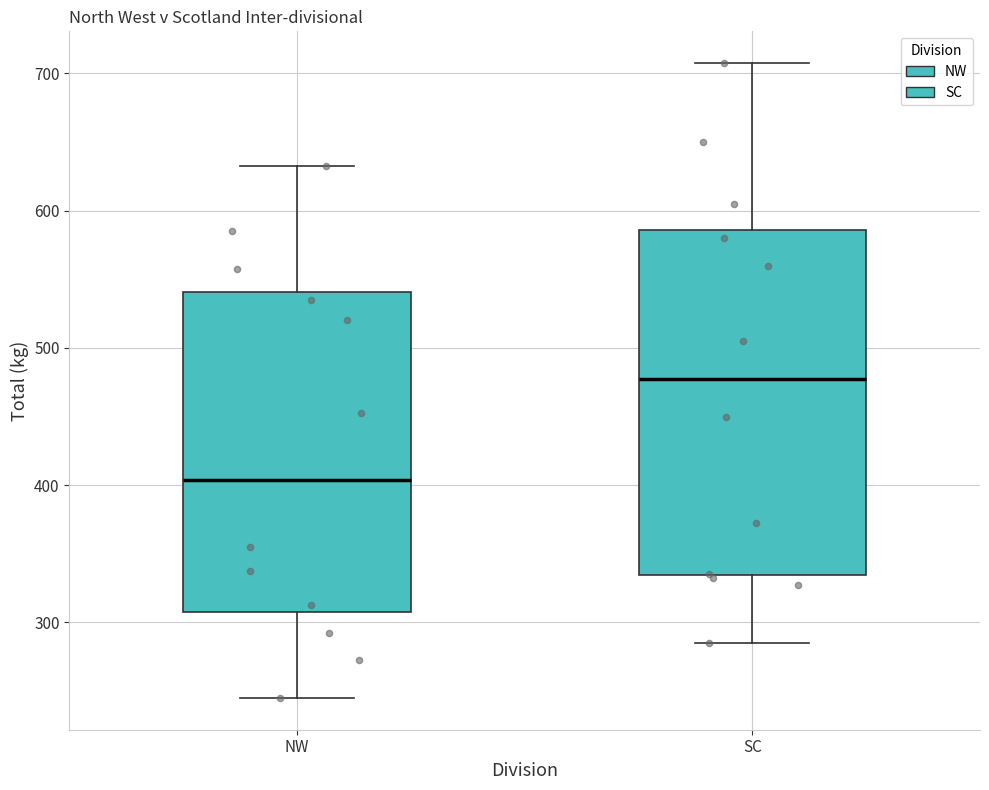

Which box's median line is the lowest?

NW